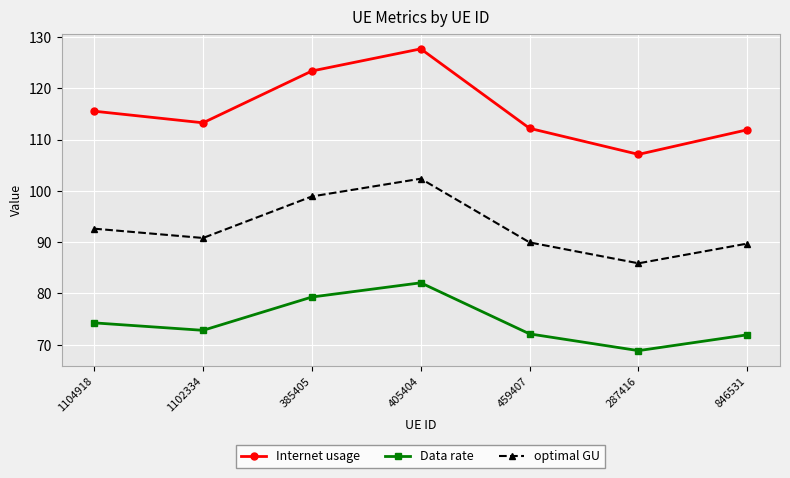

Which series has the largest range (max minus min)?

Internet usage